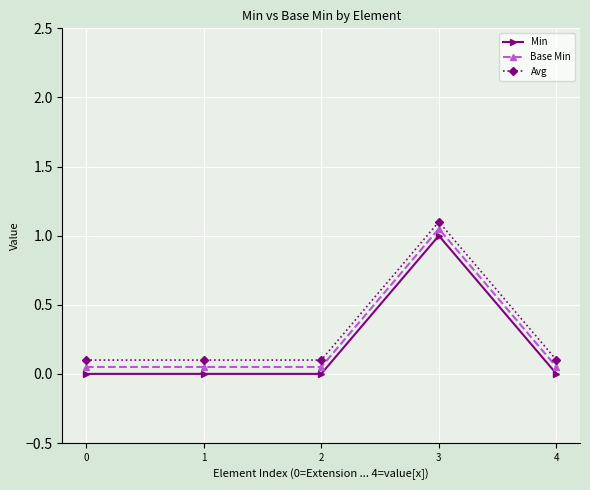

True or false: Min and Avg cross at least once.

False